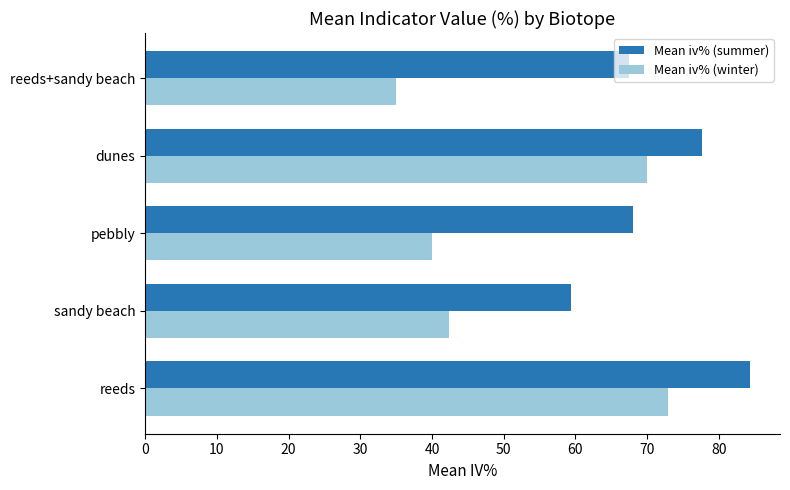

True or false: Mean iv% (winter) has a value of 19.7 at sandy beach.

False